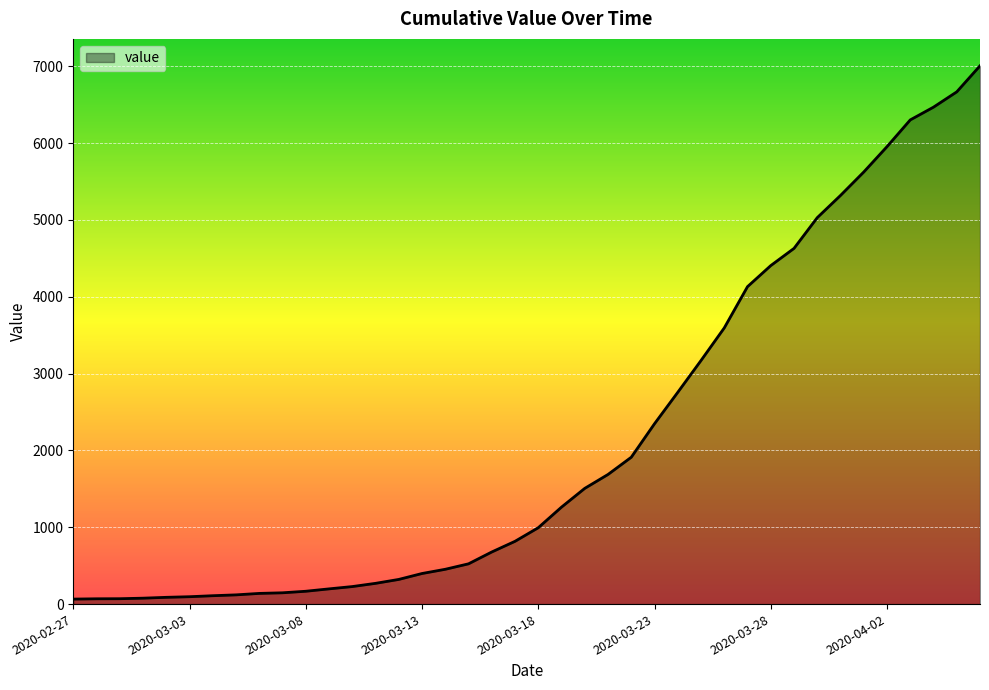

What is the greatest value displayed?

7005